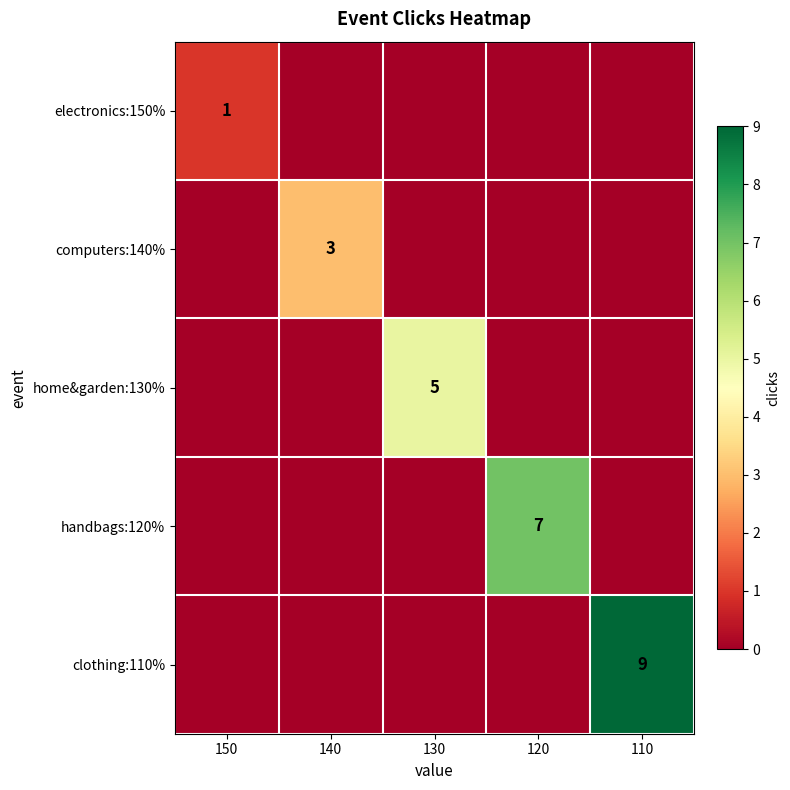

At which category does the chart reach its peak across all series?

110